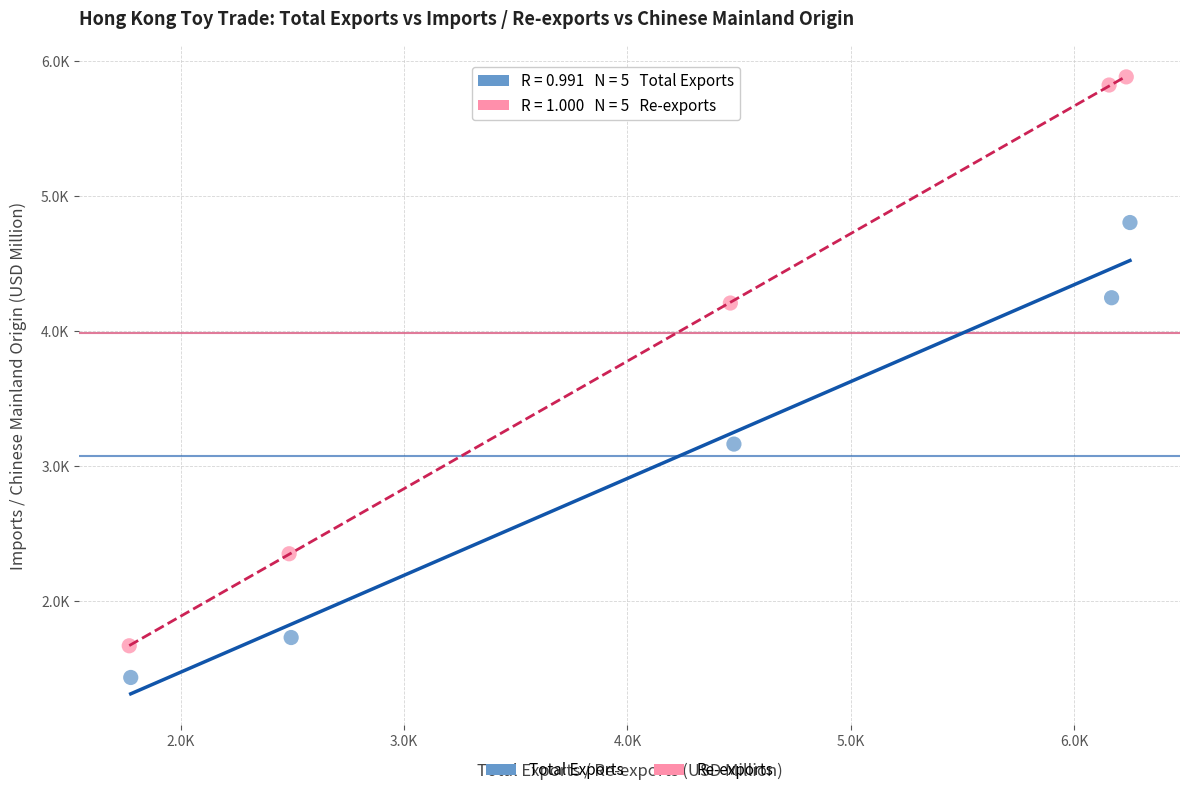

Which series contains the highest Y value?

Re-exports